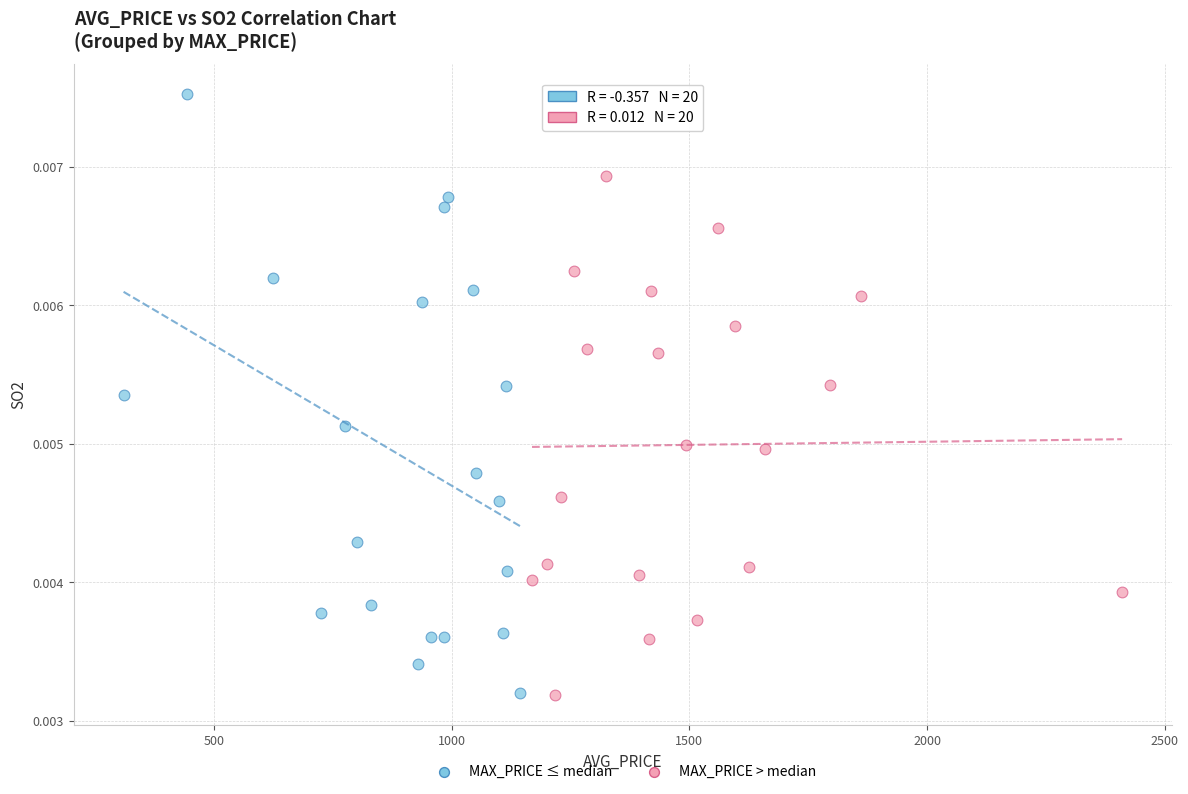

Which series has the widest spread of Y values?

MAX_PRICE ≤ median